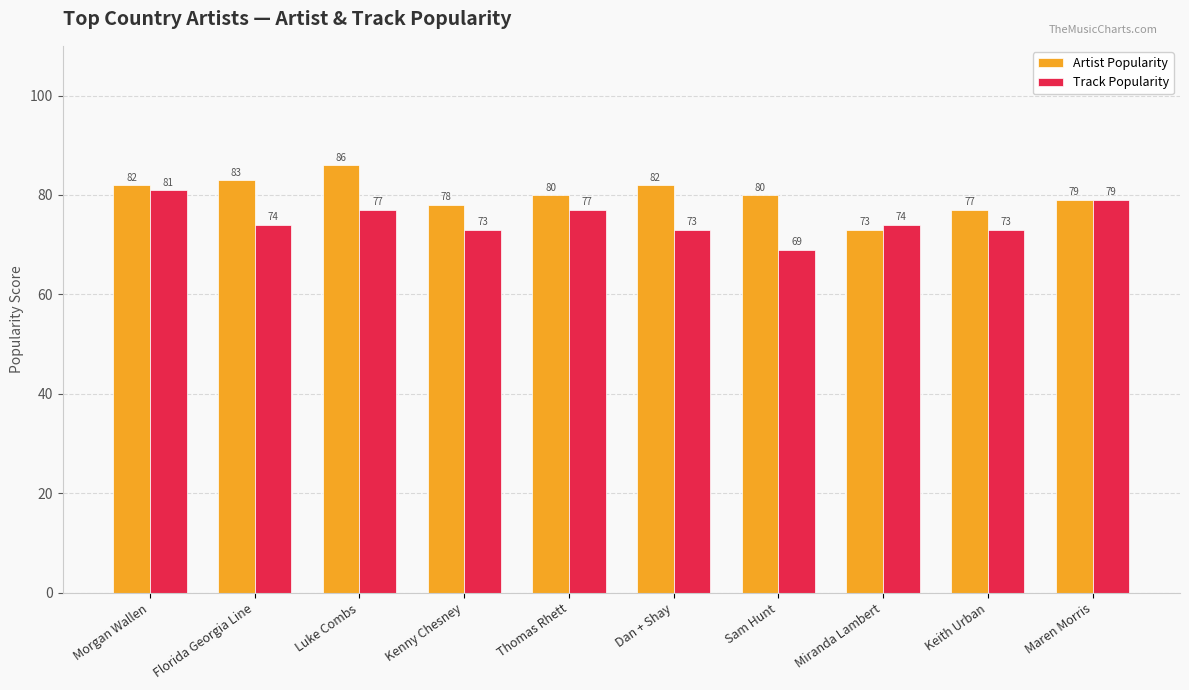

What is the value of the Track Popularity bar at the 6th from the left?

73